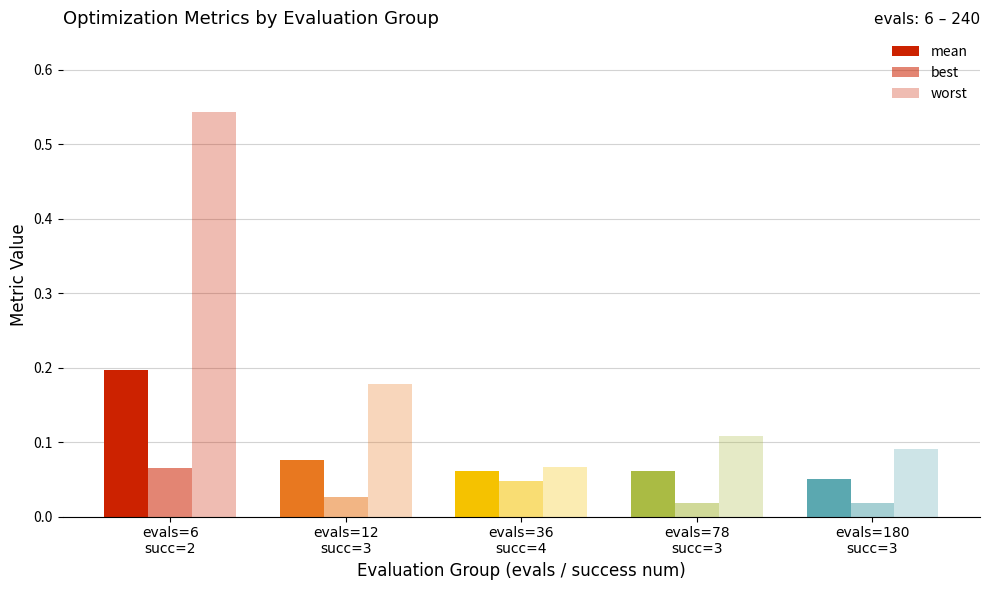

Count the number of data series in this chart.

3